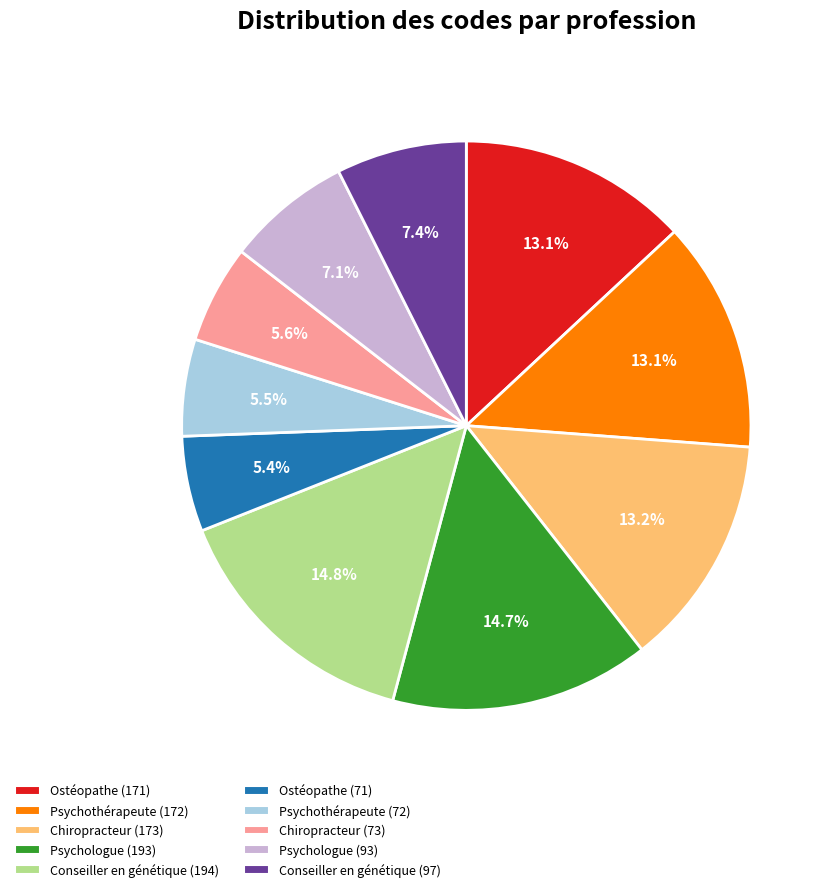

Is there any slice that represents more than half of the pie?

No